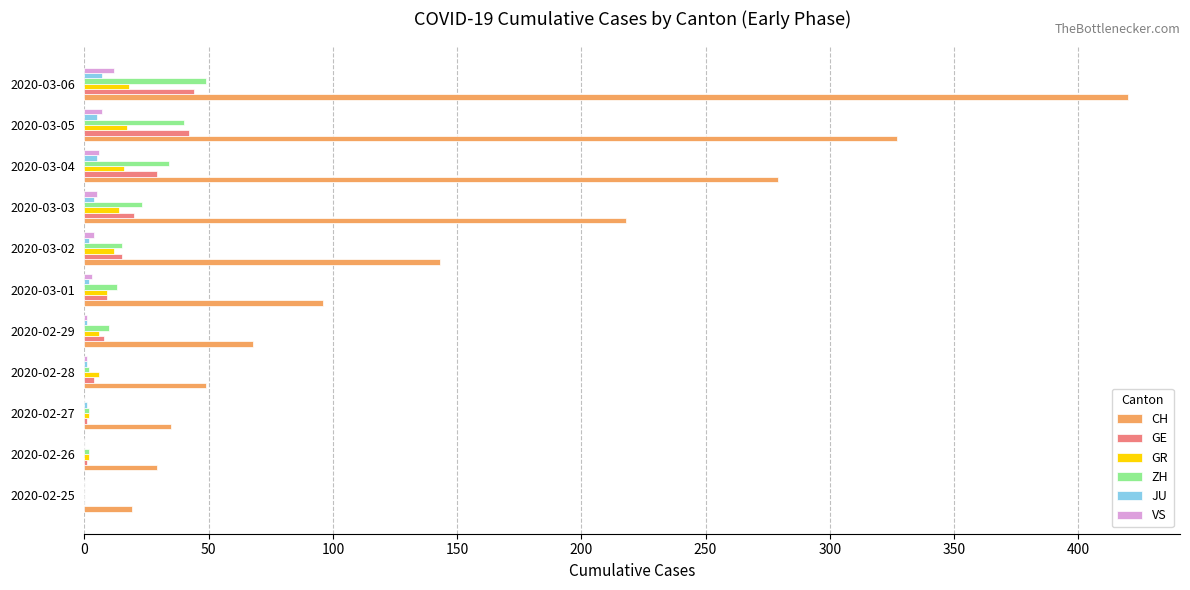

Between 2020-03-03 and 2020-03-04, which series saw the biggest shift?

CH